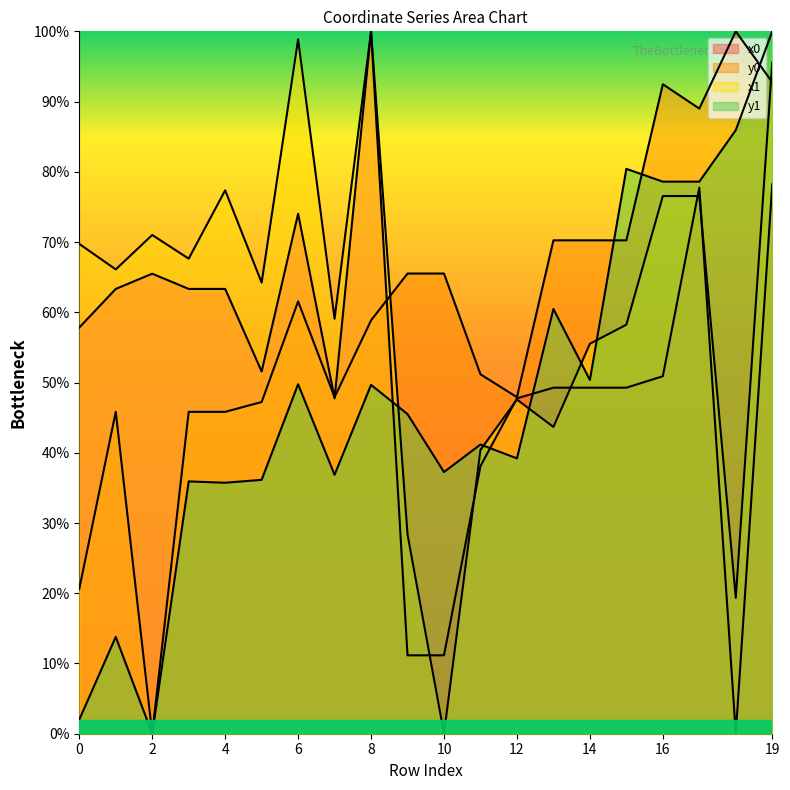

Which series changed the most between 4 and 19?

y1